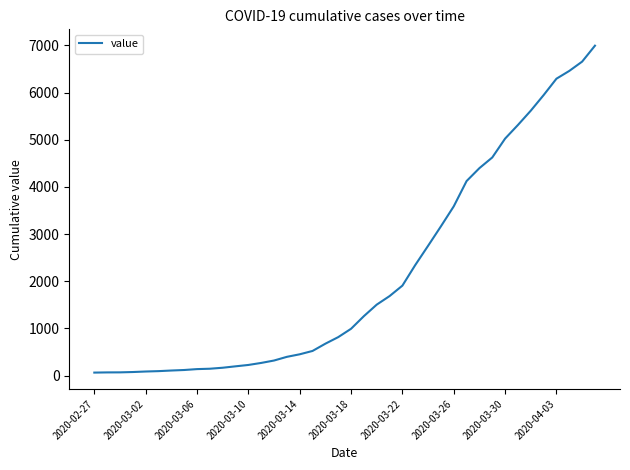

What is the maximum value shown in the chart?

6995